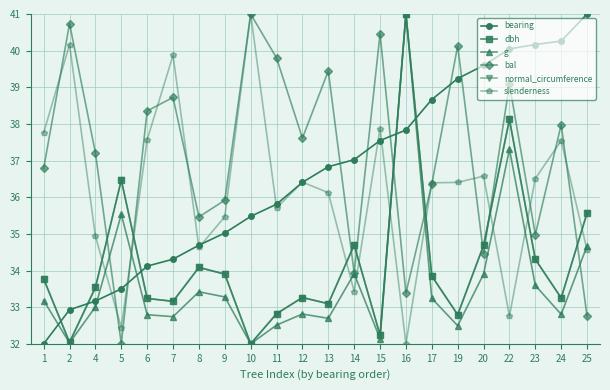

What value does the g series have at 11?

32.5